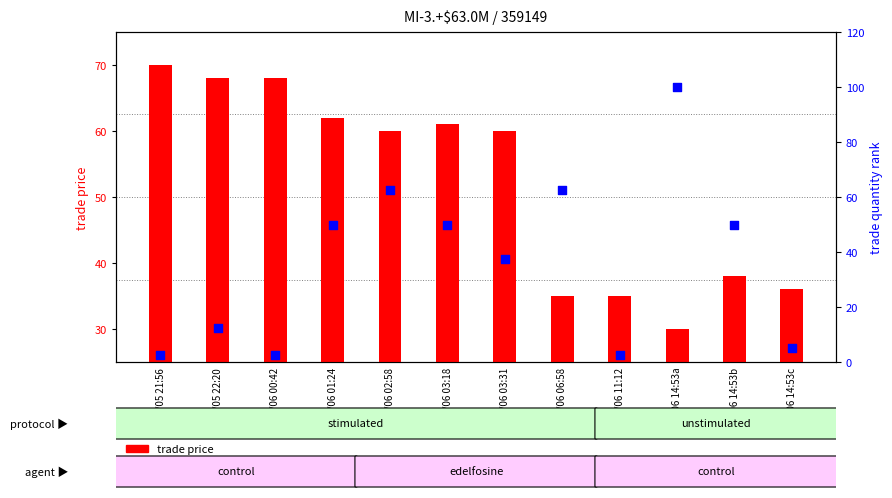

Is the value of trade quantity (percentile) at May/06 14:53b greater than the value of trade price at May/05 21:56?

No